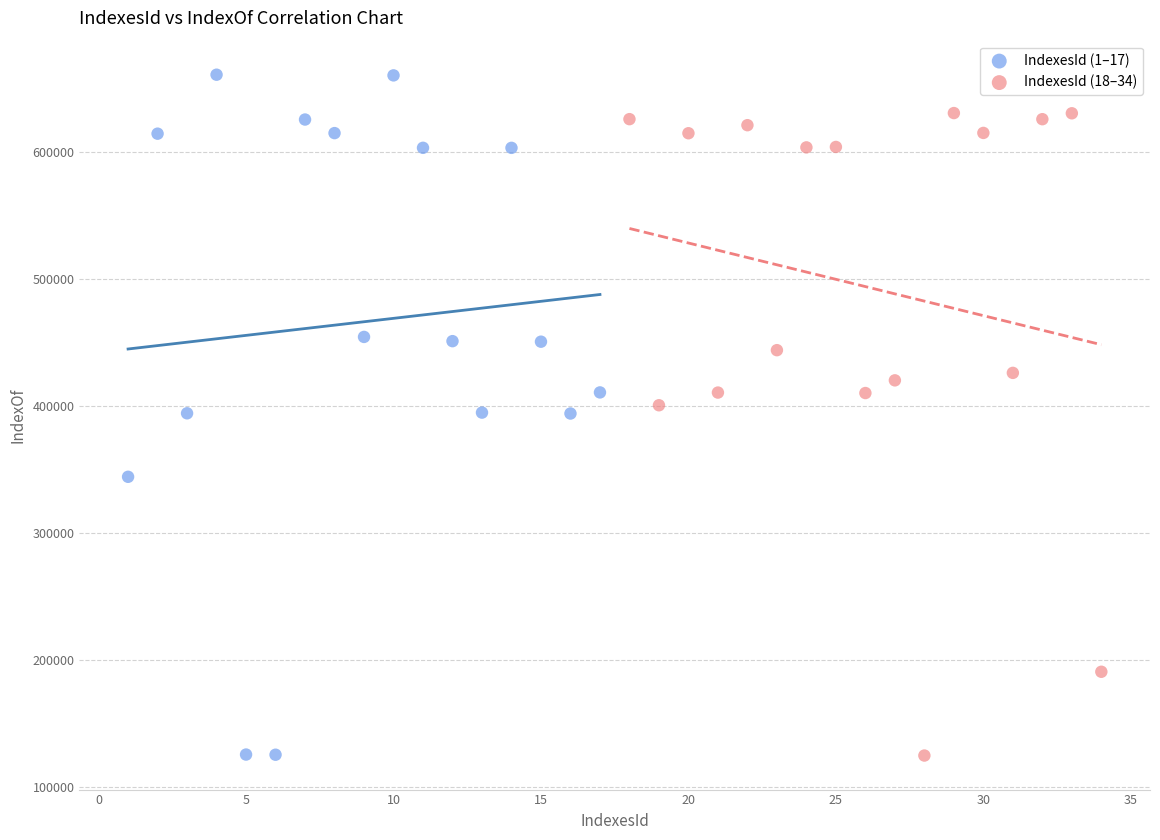

Which series contains the highest Y value?

IndexesId (1–17)